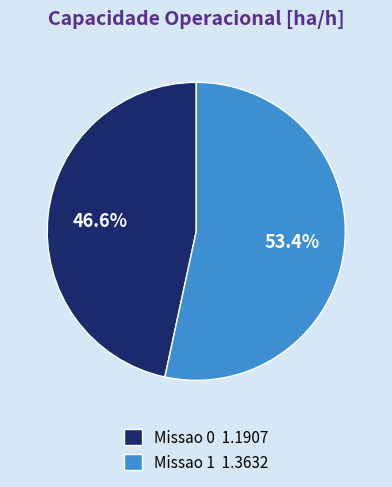

What is the ratio of the value at Missao 0 to the value at Missao 1?

0.9